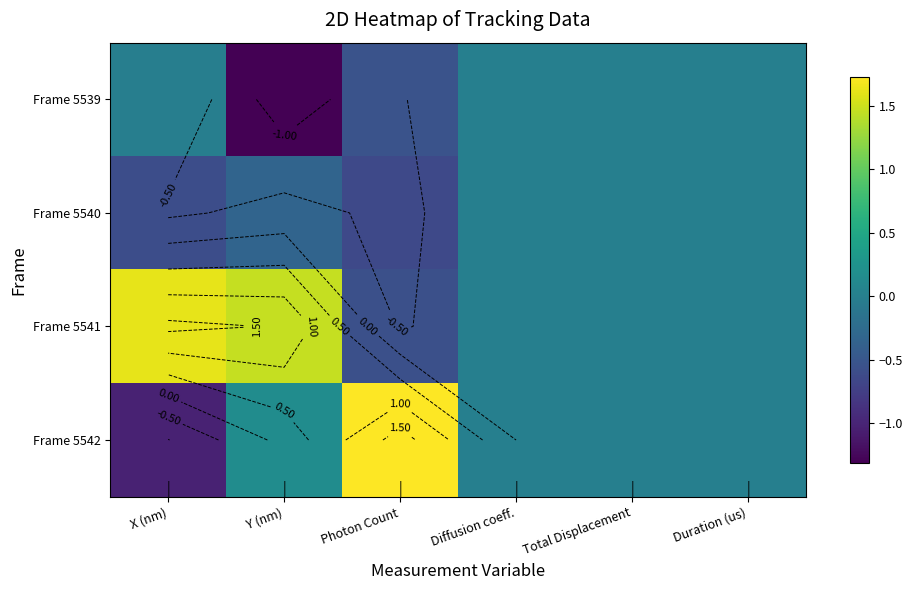

The value of Frame 5540 at Diffusion coeff. is 0.0. True or false?

True